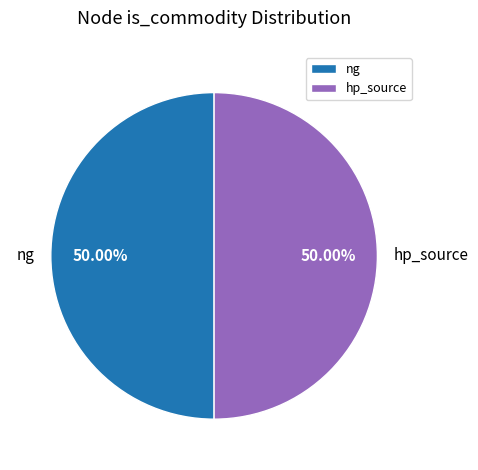

Do hp_source and ng together represent more than half of the pie?

Yes